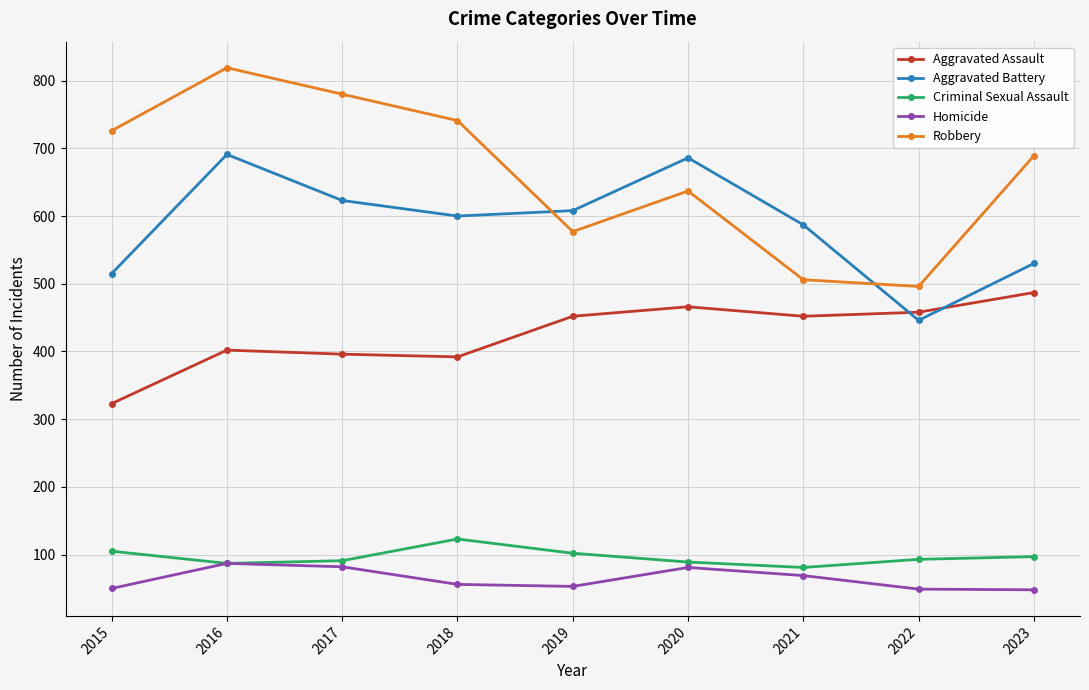

Rank the series by their maximum value, from lowest to highest.

Homicide, Criminal Sexual Assault, Aggravated Assault, Aggravated Battery, Robbery